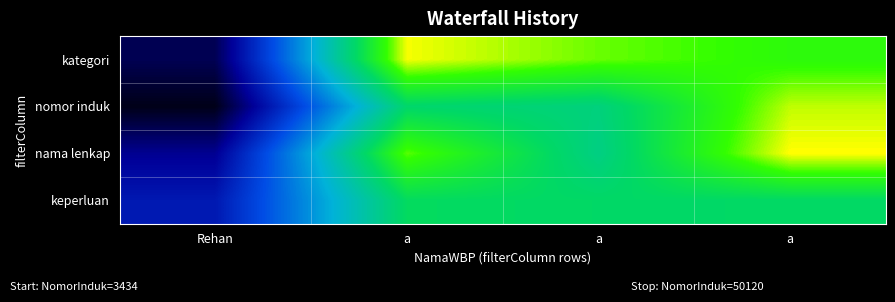

At Rehan, list the series in order from largest to smallest.

keperluan, nama lenkap, kategori, nomor induk